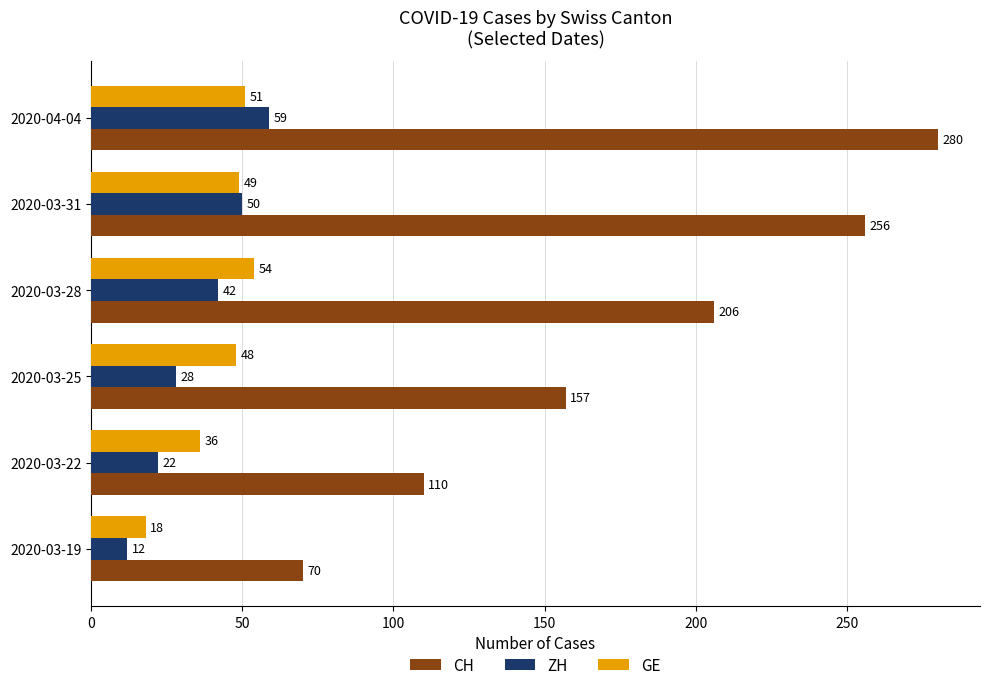

List the labels in order of ZH value, smallest first.

2020-03-19, 2020-03-22, 2020-03-25, 2020-03-28, 2020-03-31, 2020-04-04